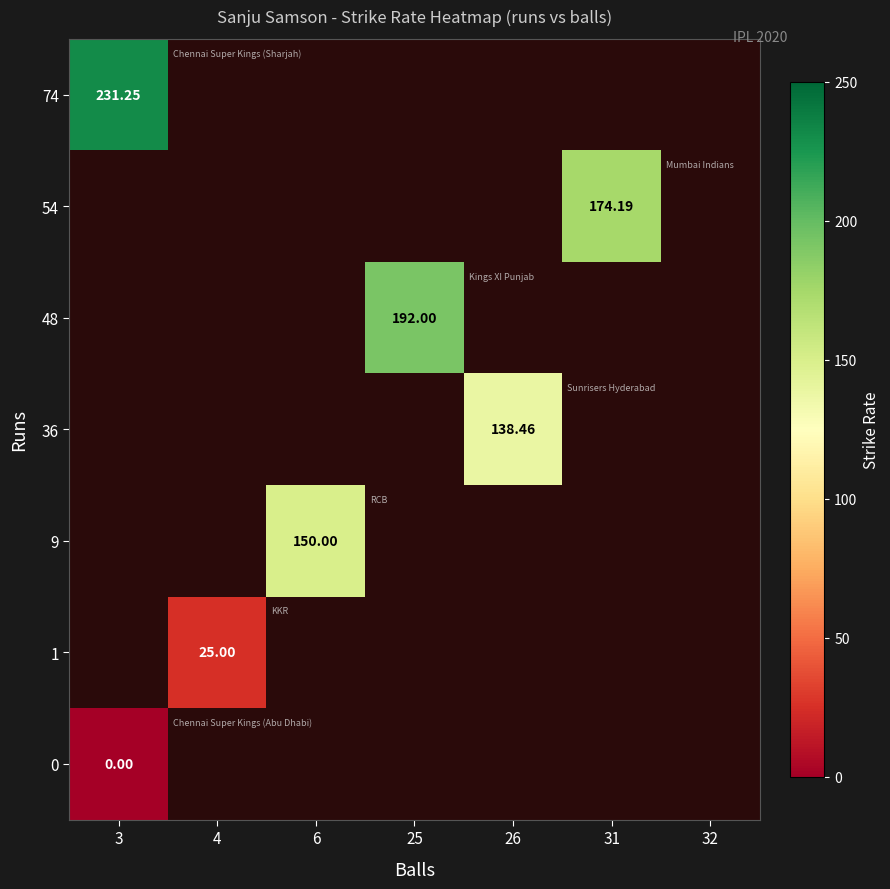

What is the approximate value of 48 at 25?

192.0